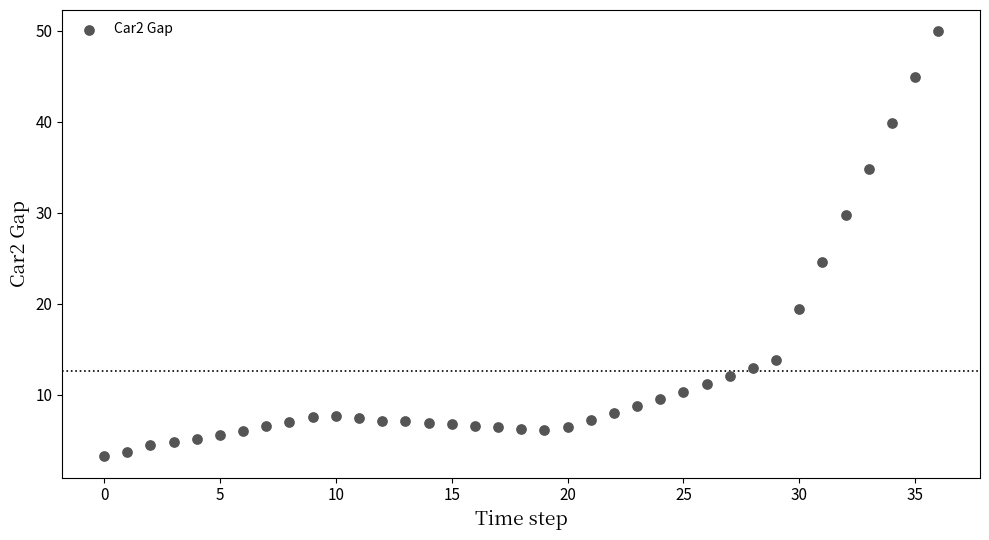

What is the range of Y values (max minus min)?

46.7